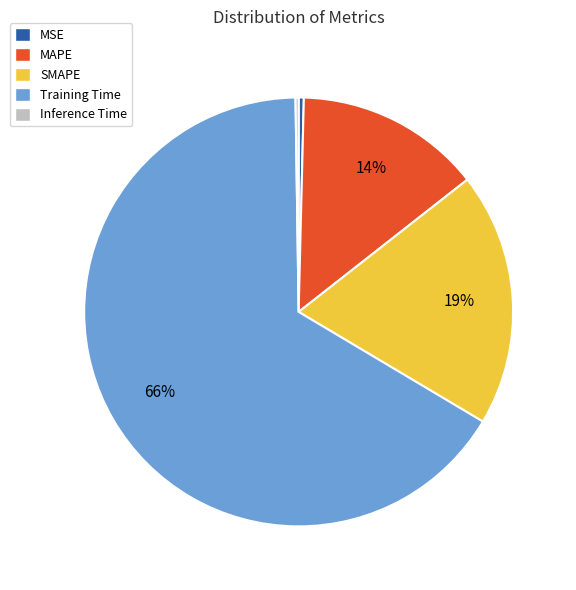

To the nearest percent, what percentage of the pie is SMAPE?

19%